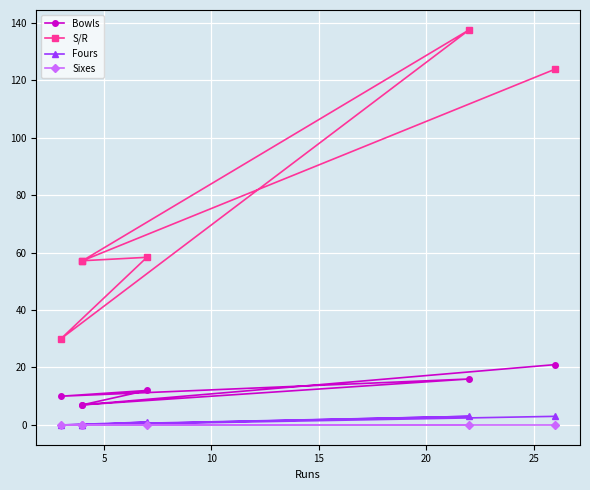

Reading right to left, extract all data points from this chart.

Bowls: 21.0	7.0	12.0	10.0	16.0	7.0
S/R: 123.8	57.1	58.3	30.0	137.5	57.1
Fours: 3.0	0.0	1.0	0.0	3.0	0.0
Sixes: 0.0	0.0	0.0	0.0	0.0	0.0